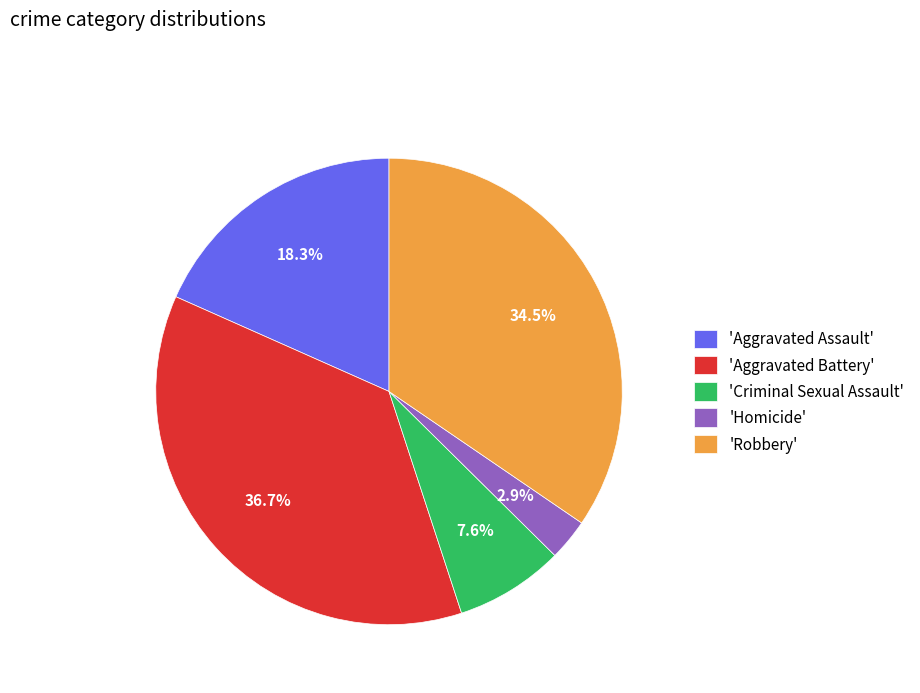

What percentage do 'Aggravated Battery' and 'Robbery' together represent?

71.2%